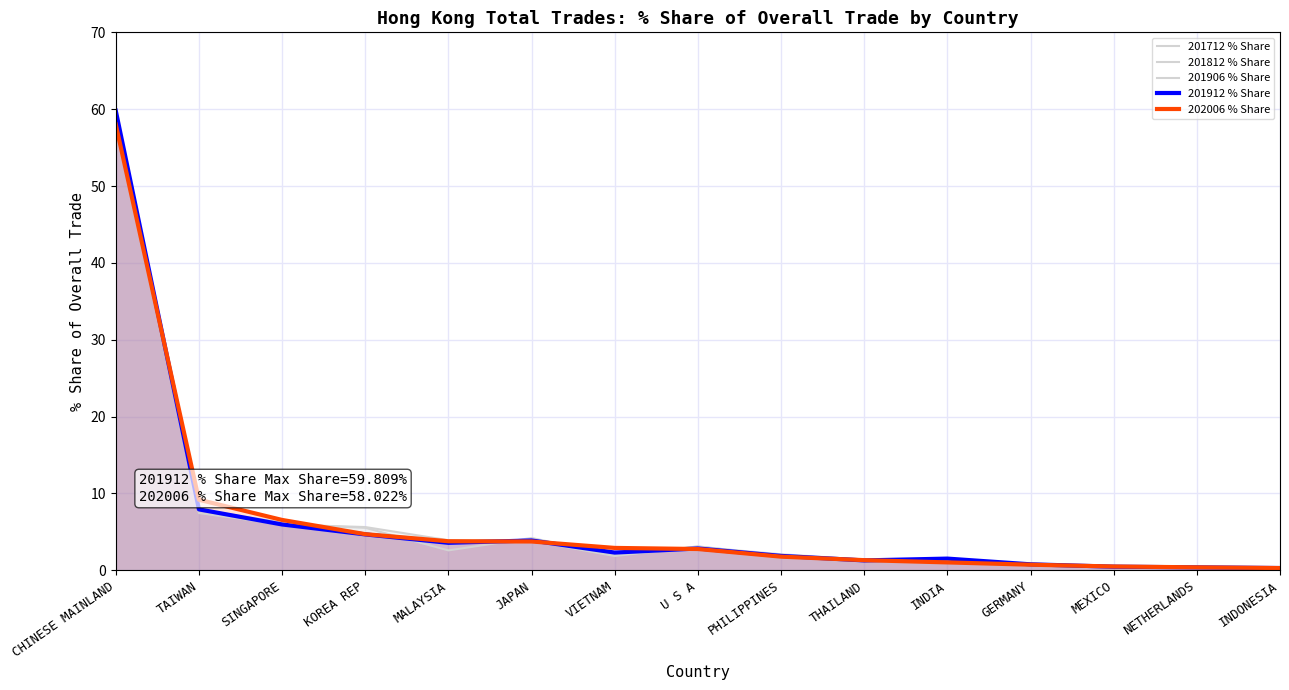

True or false: 201812 % Share has more than 1 interior local peaks.

False